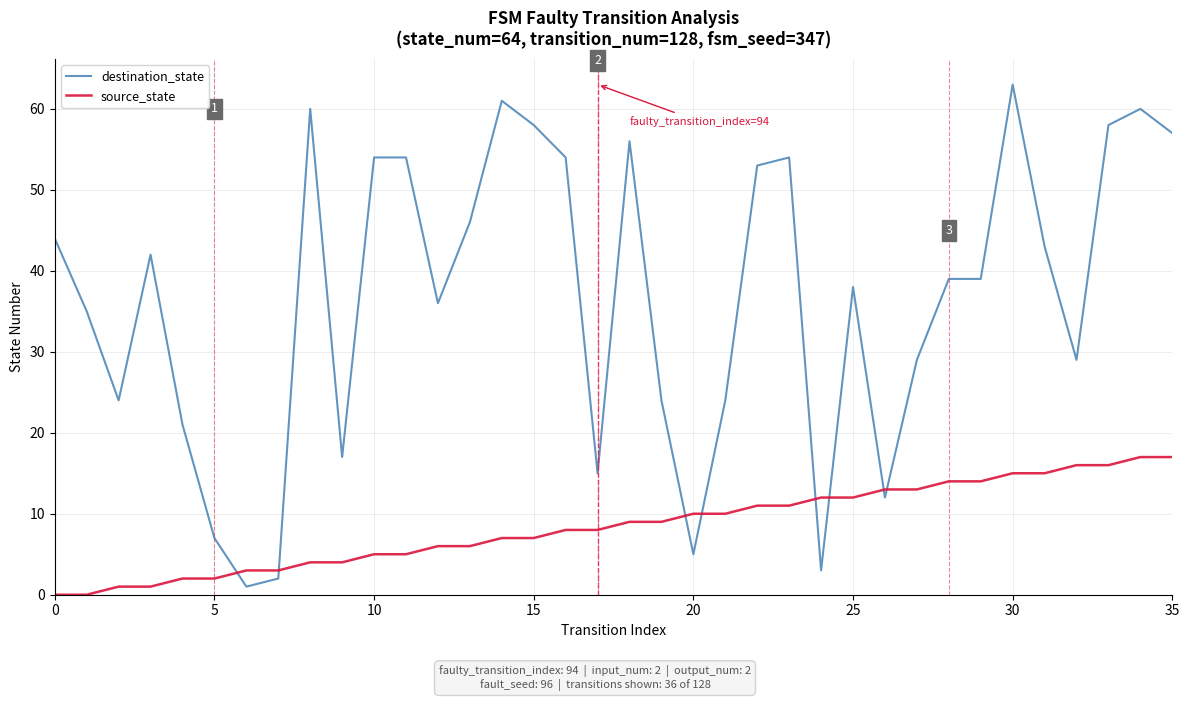

Rank the series by their maximum value, from highest to lowest.

destination_state, source_state